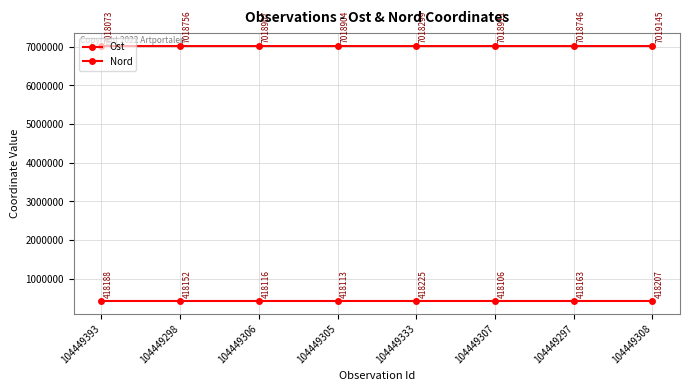

How many lines are shown in the chart?

2